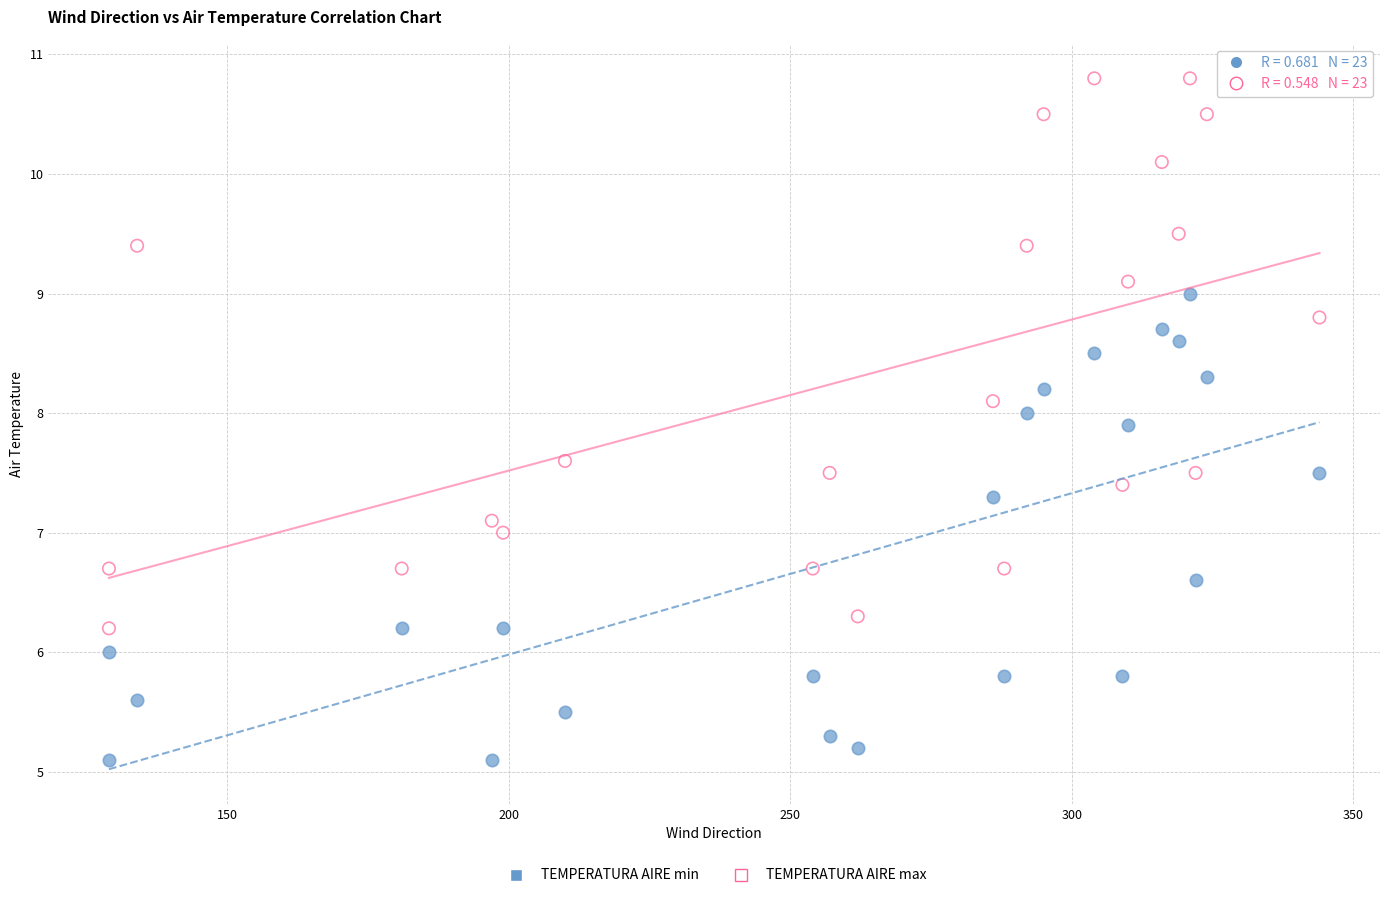

Which series has the widest spread of Y values?

TEMPERATURA AIRE max